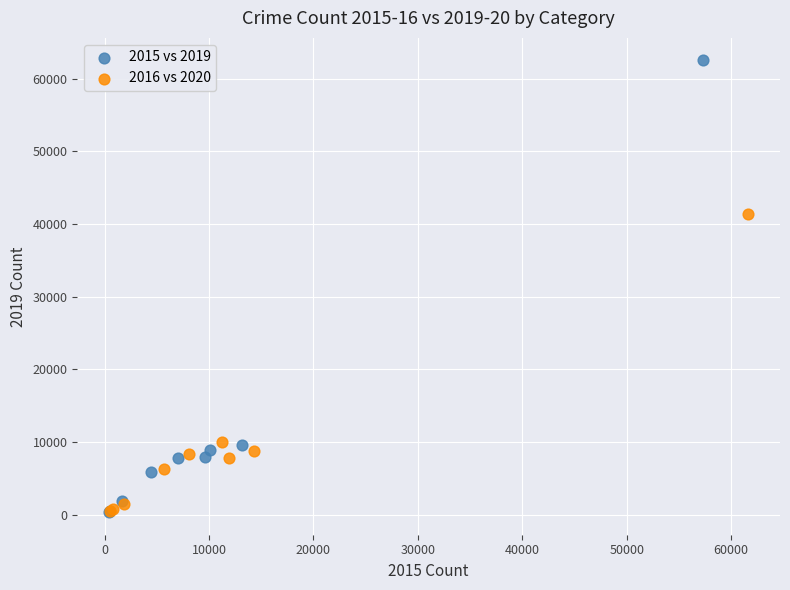

Which series has the largest Y range (max minus min)?

2015 vs 2019